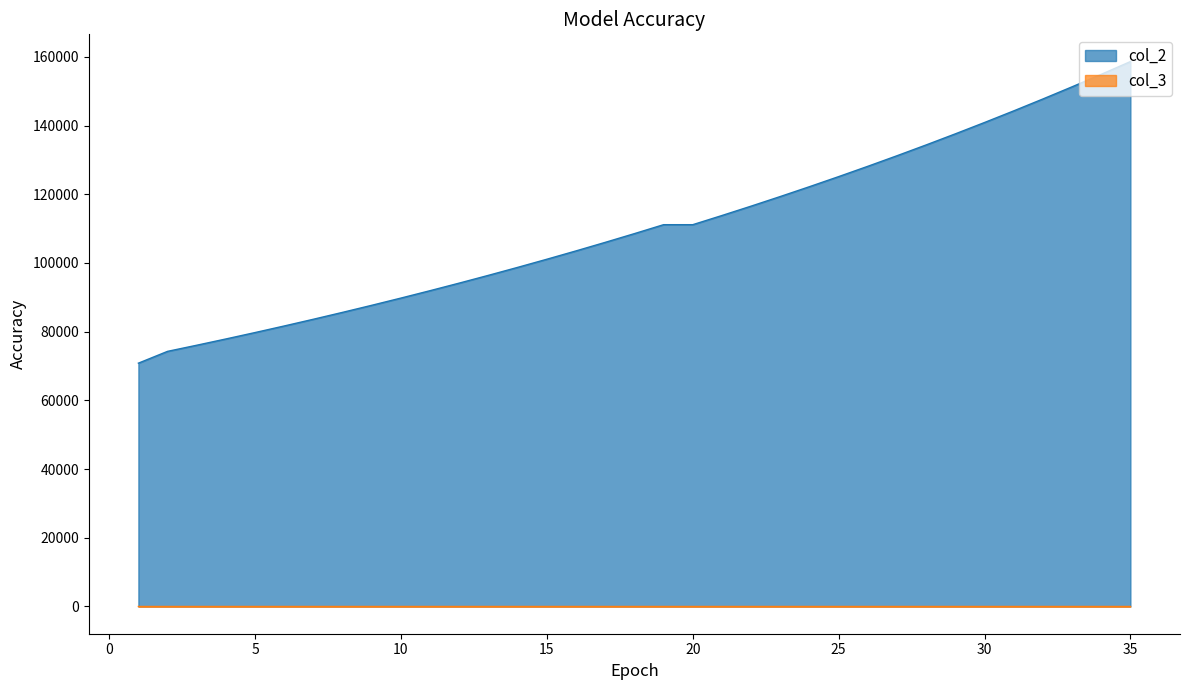

What is the average value of the col_3 series?

0.7